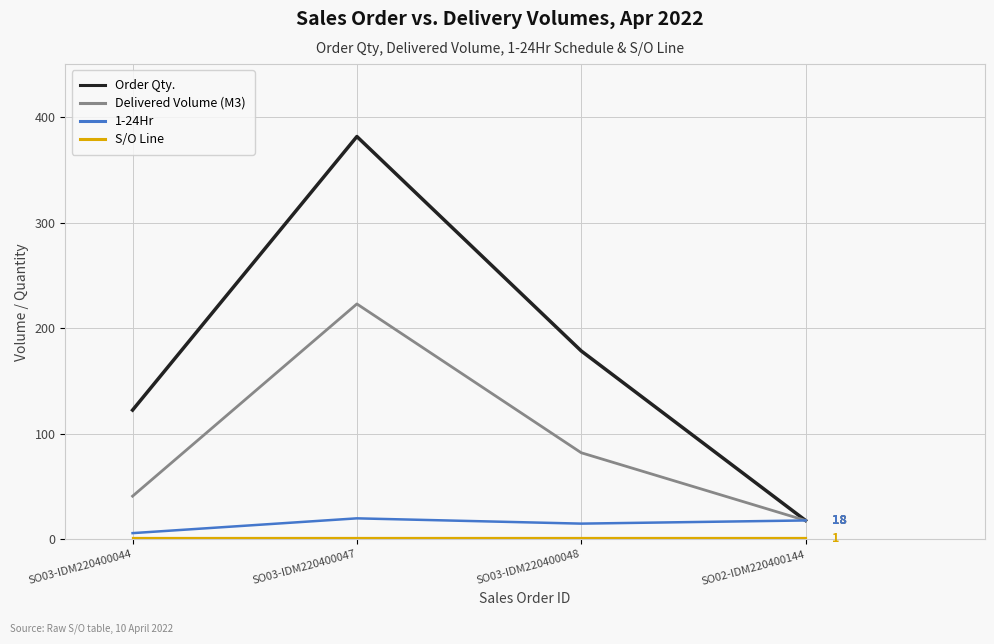

List the labels in order of Delivered Volume (M3) value, largest first.

SO03-IDM220400047, SO03-IDM220400048, SO03-IDM220400044, SO02-IDM220400144